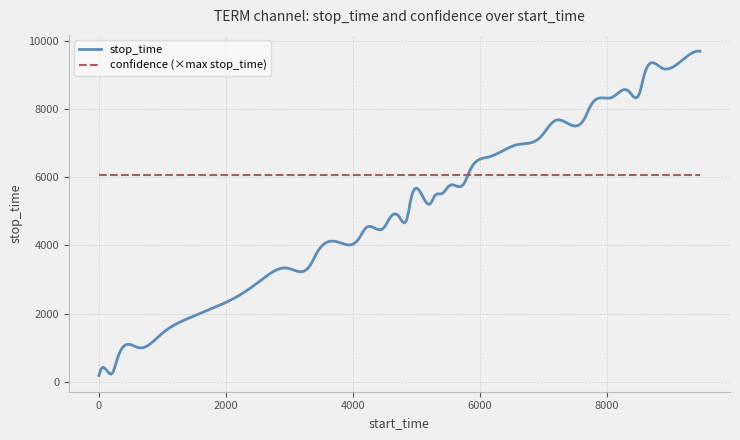

Which series has the largest total across all categories?

confidence (×max stop_time)